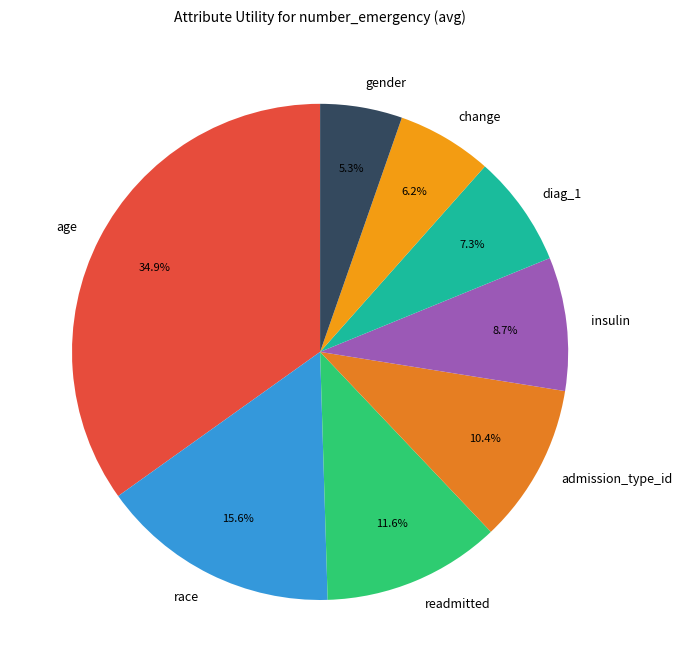

What percentage do insulin and age together represent?

43.6%